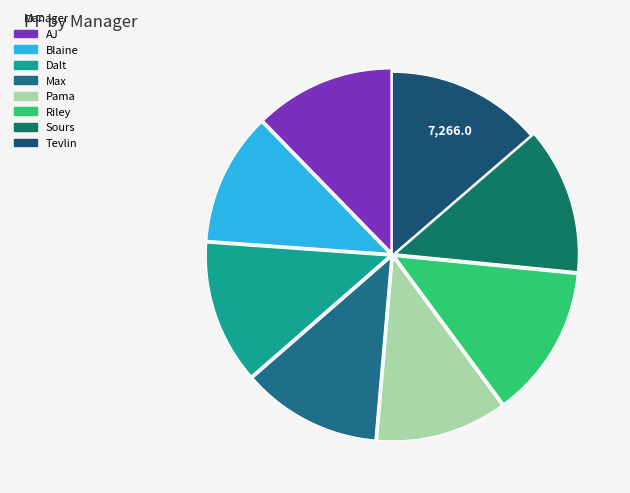

What is the total percentage of Max and Riley?

25.5%